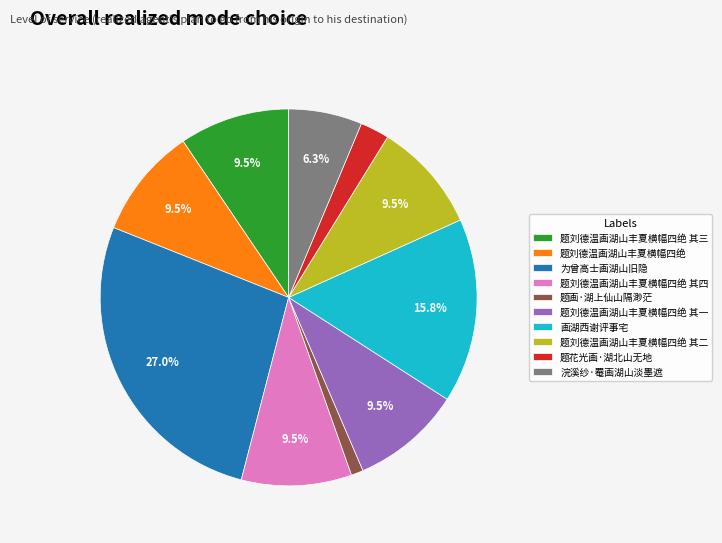

How many slices are in this pie chart?

10